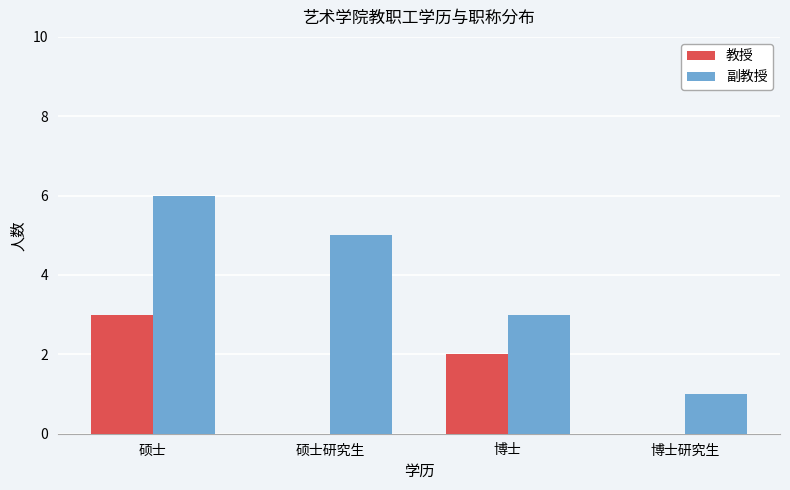

What is the spread (max minus min) of values at 博士?

1